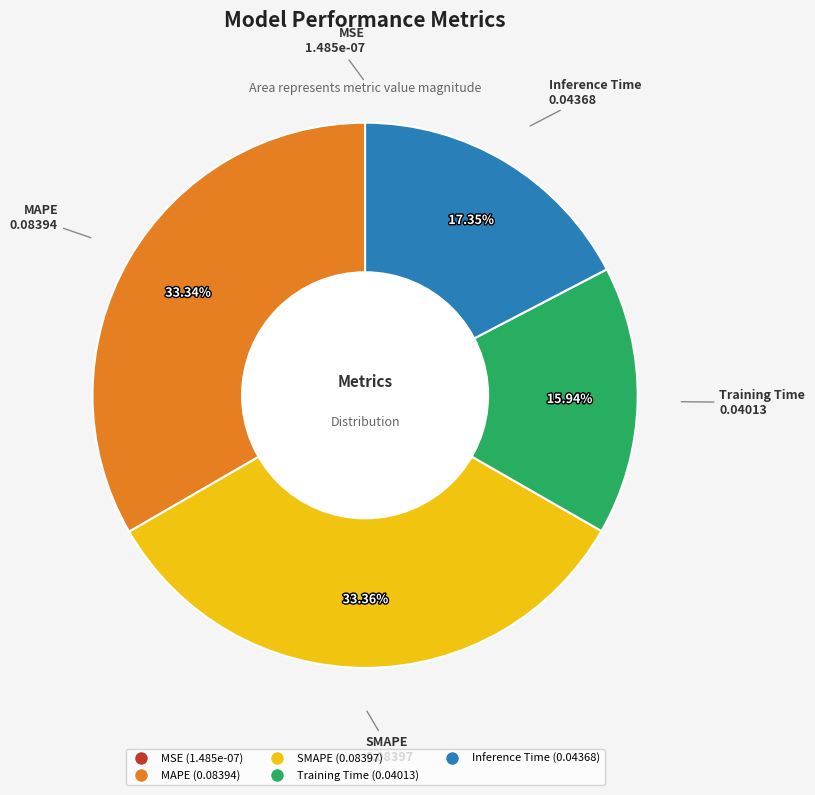

Is SMAPE the majority of the pie?

No